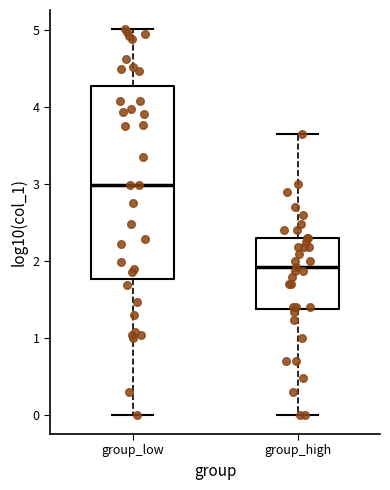

Which box's median line is the highest?

group_low